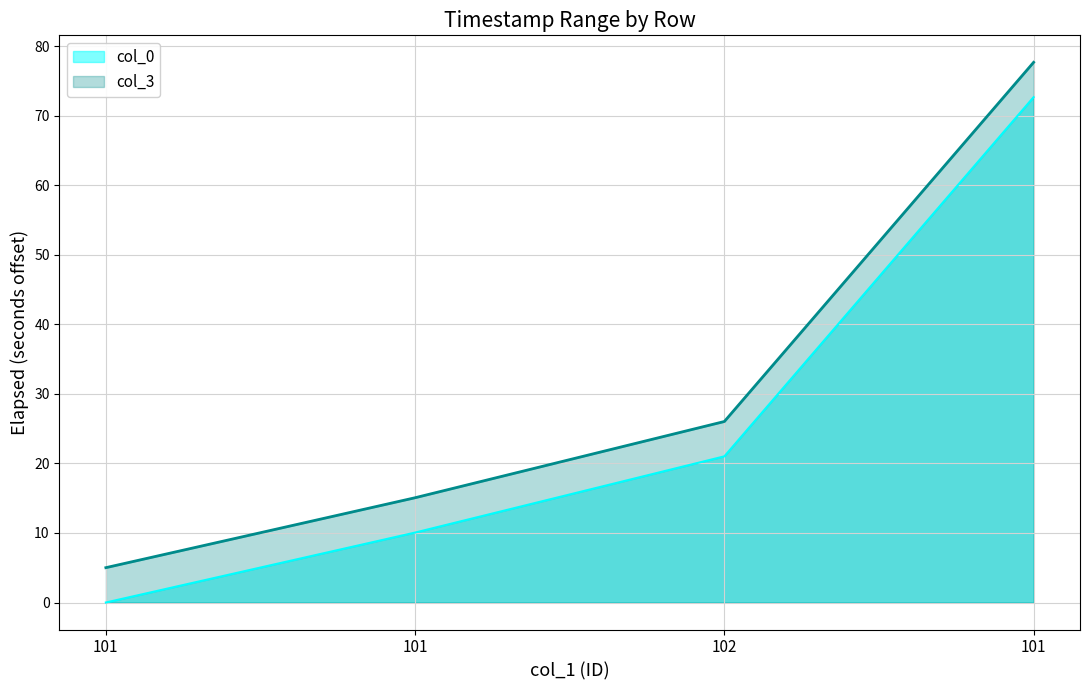

Reading left to right, transcribe all the data shown in this chart.

col_0: 101=0.0	101=10.1	102=21.0	101=72.7
col_3: 101=5.0	101=15.1	102=26.0	101=77.7